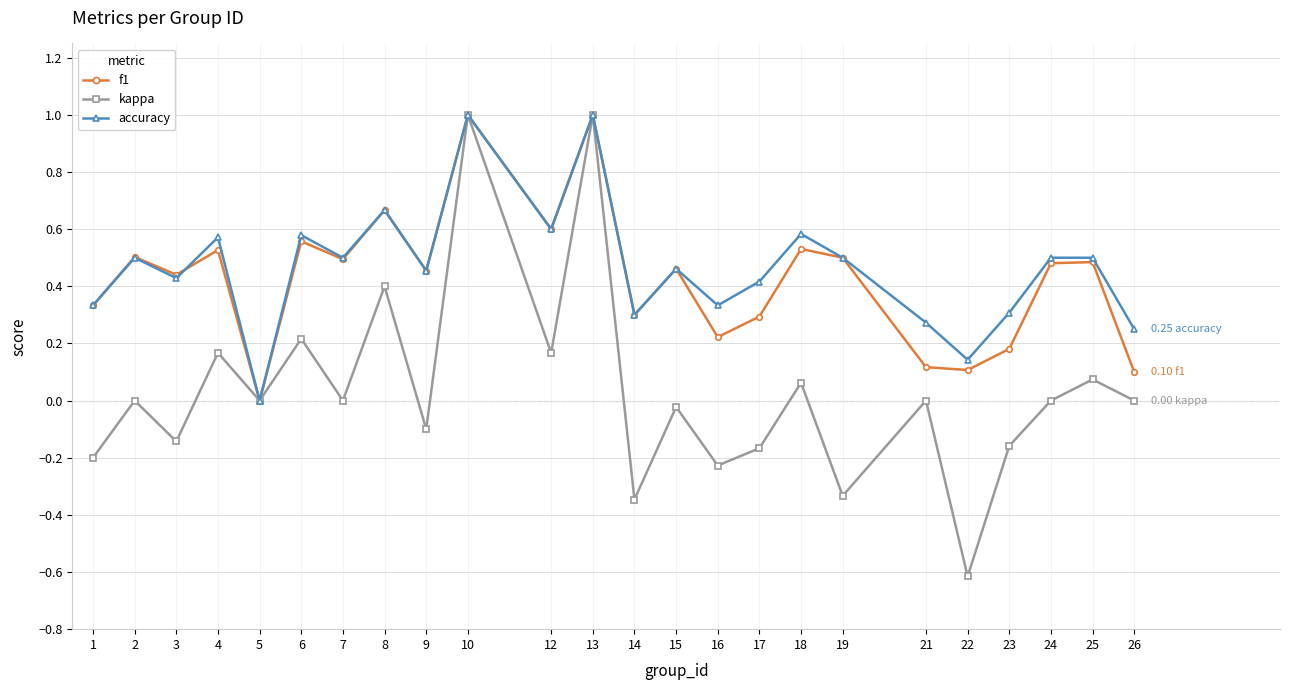

Rank the series at 17 from highest to lowest value.

accuracy, f1, kappa